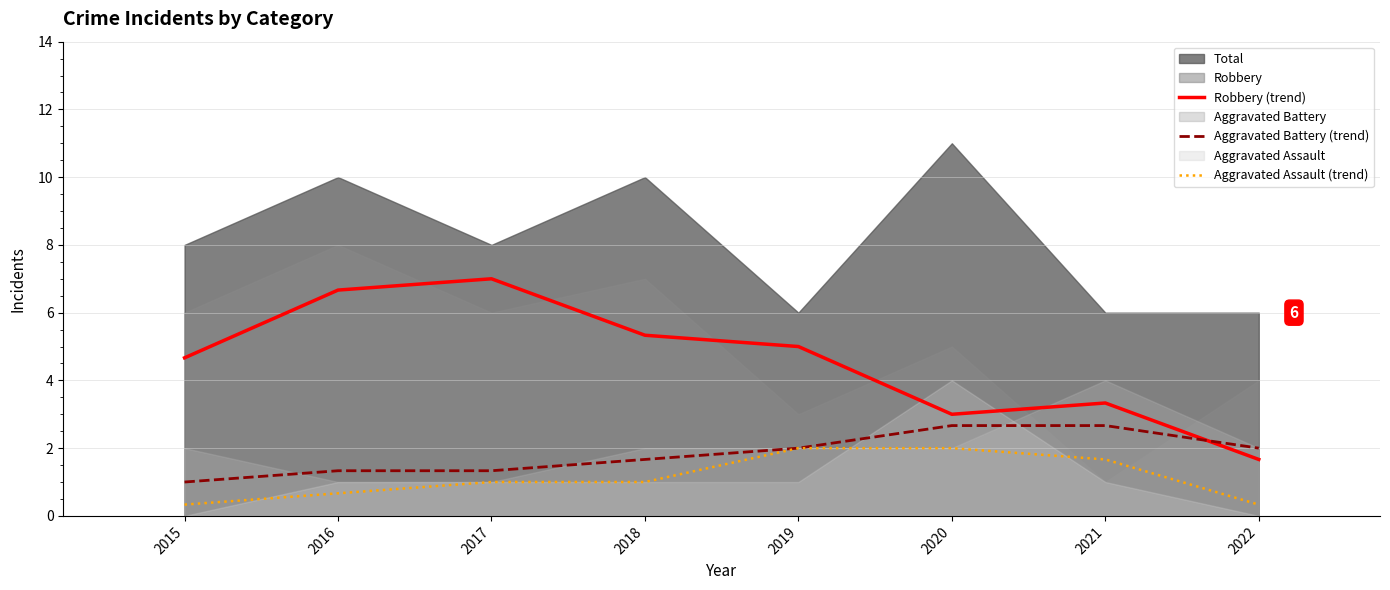

Which category has the lowest value in the Robbery (trend) series?

2022